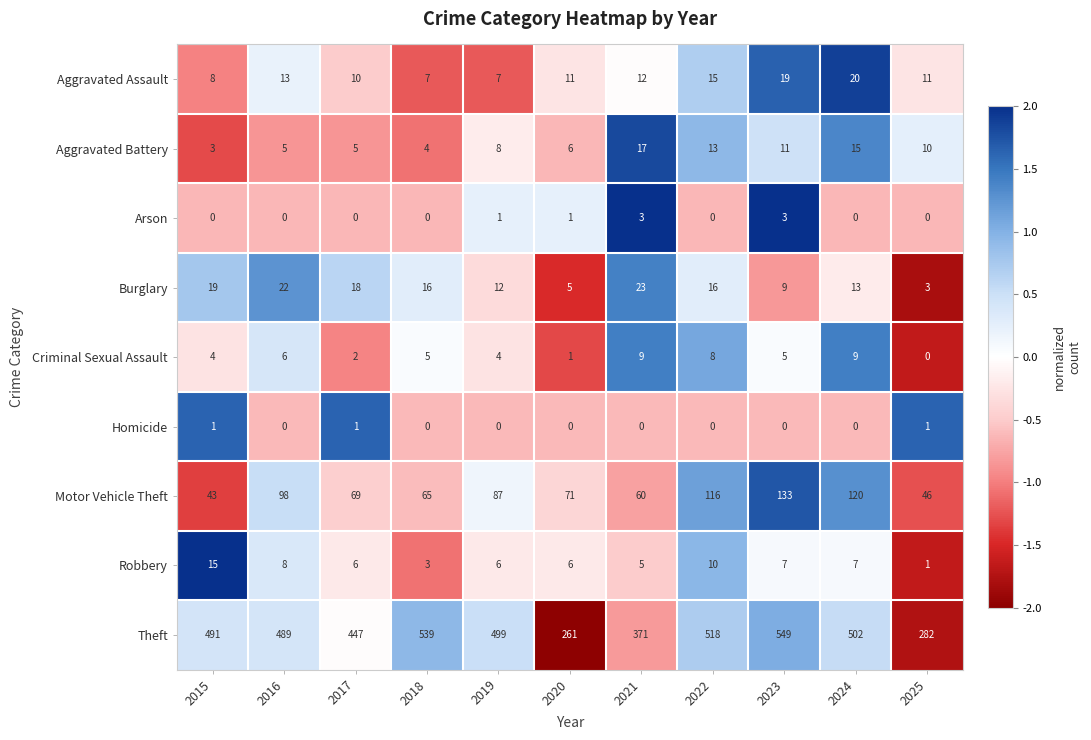

Where is Burglary nearest to the value 13?

2024